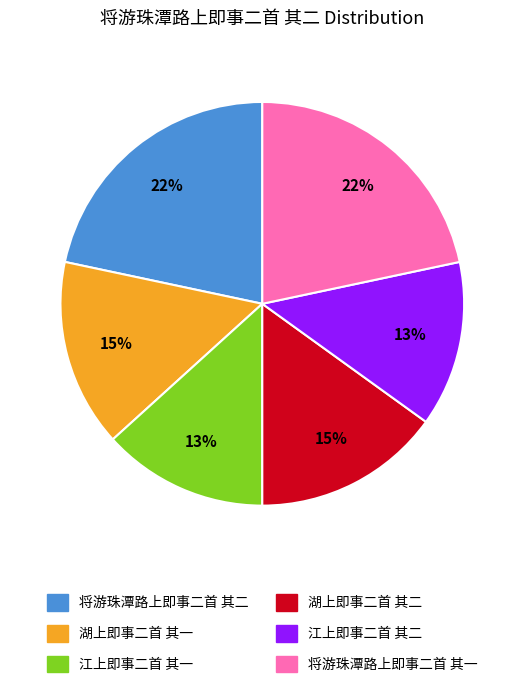

Is it true that 湖上即事二首 其二 is 24% of the pie?

False